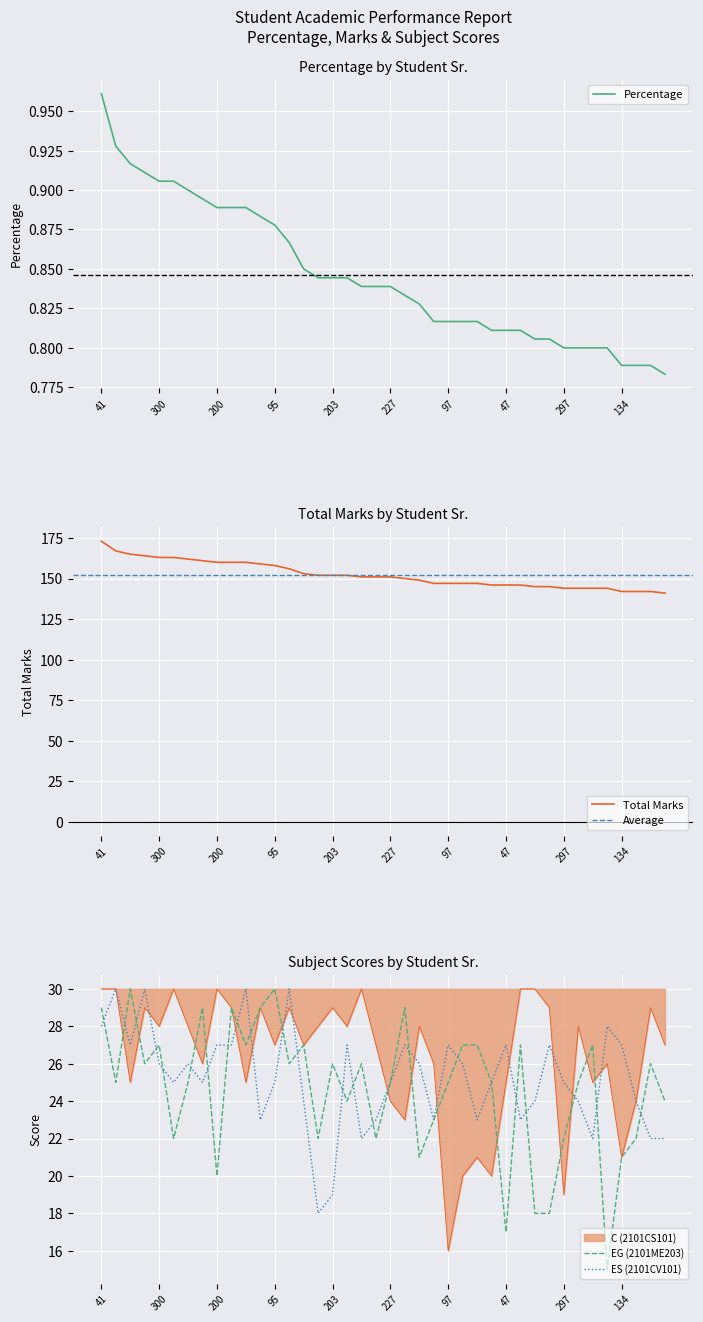

How many lines are shown in the chart?

5